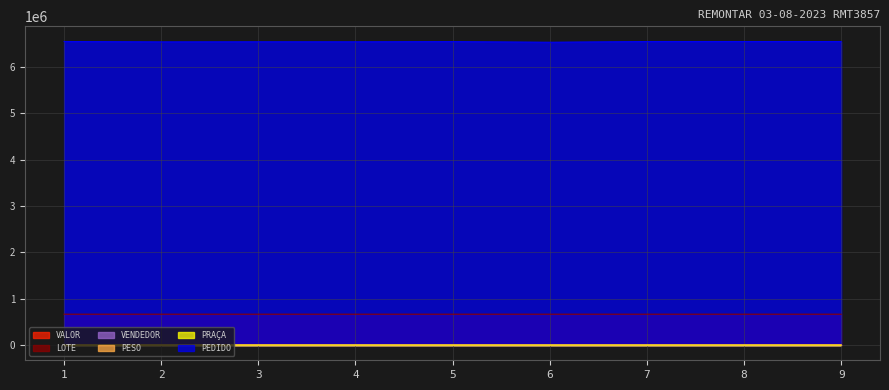

Between 1 and 2, which series saw the biggest shift?

PEDIDO